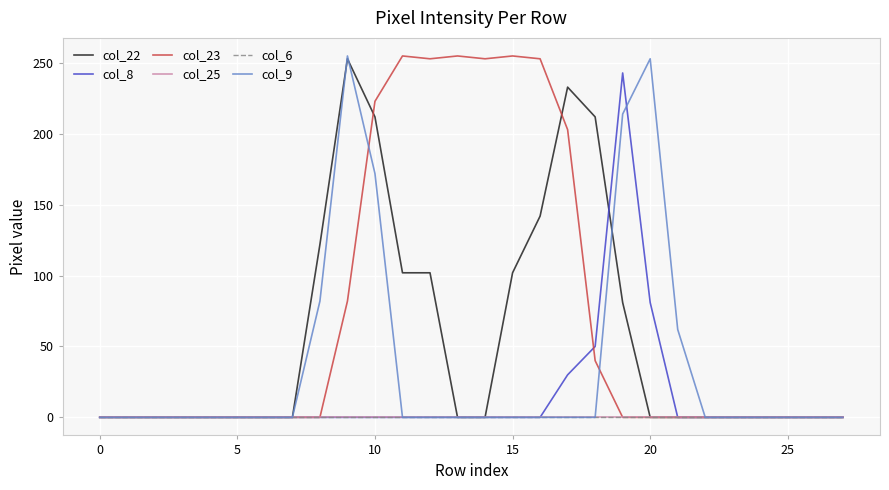

Does the chart have visible grid lines?

Yes